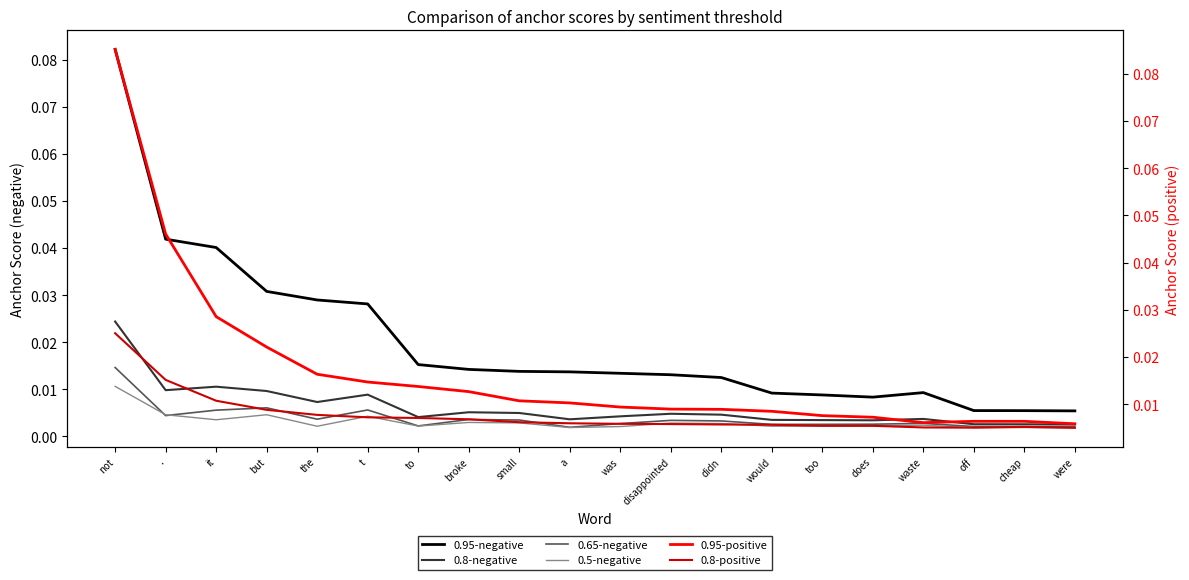

At which category is the sum across all series the highest?

not